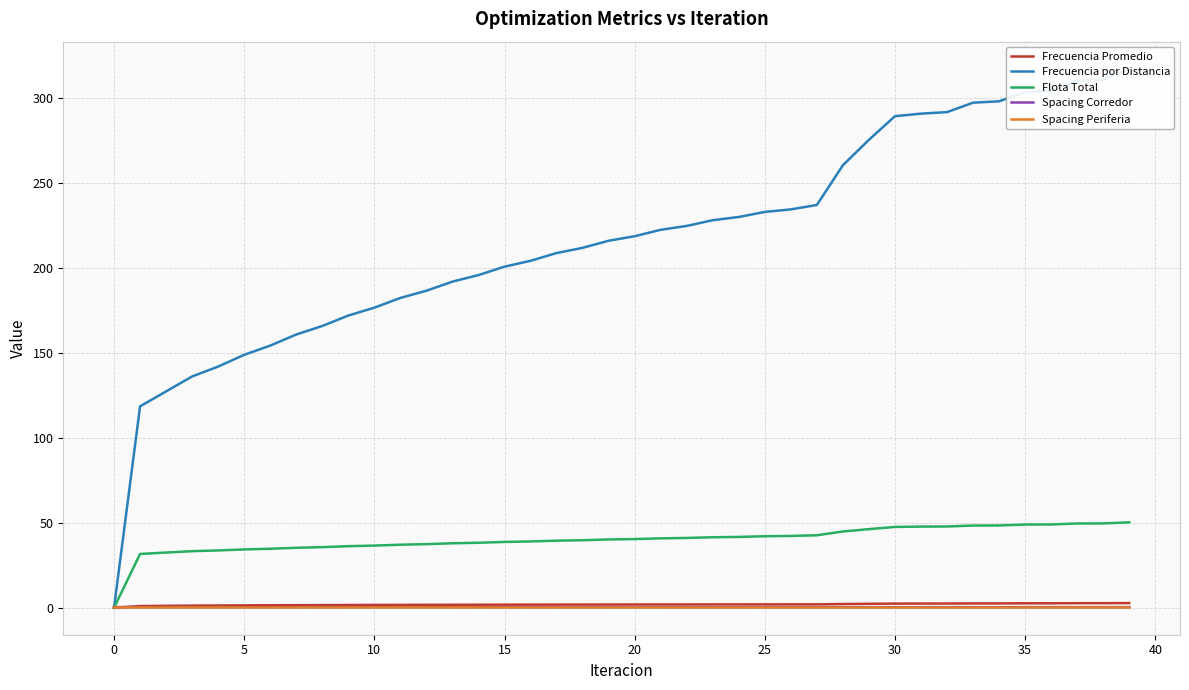

What is the value of the Flota Total point at the 8th from the left?

35.3